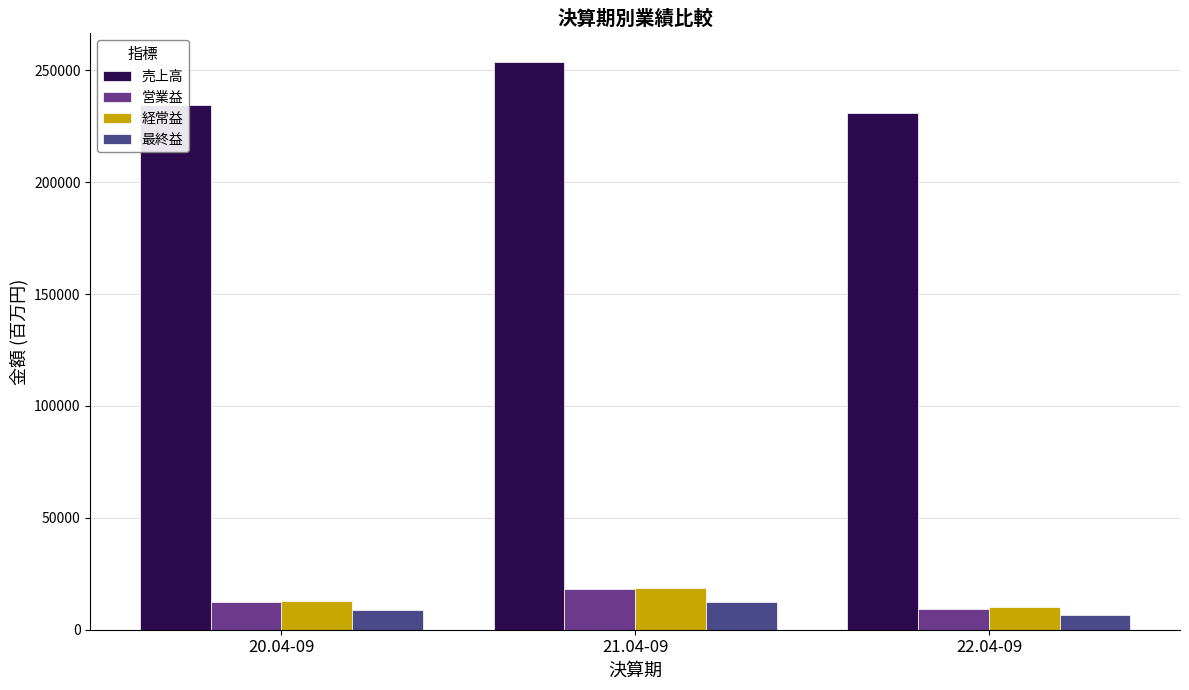

Which category has the lowest value in the 営業益 series?

22.04-09